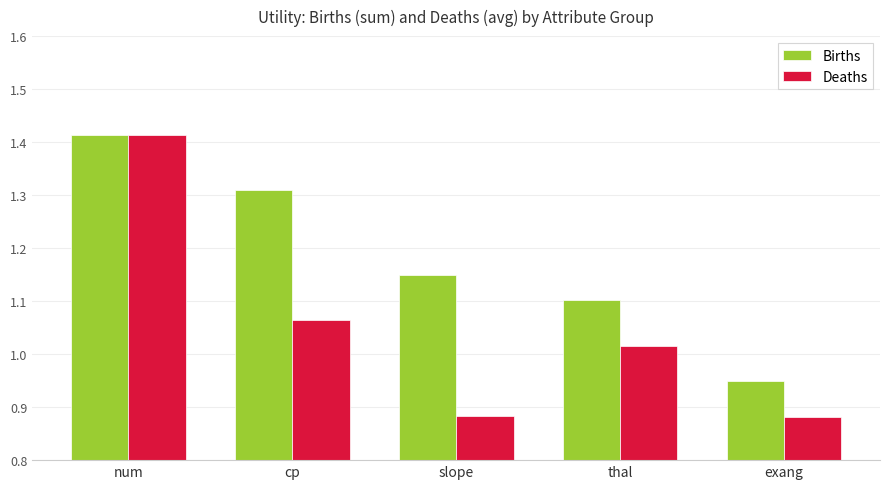

What is the total value across all series at cp?

2.4